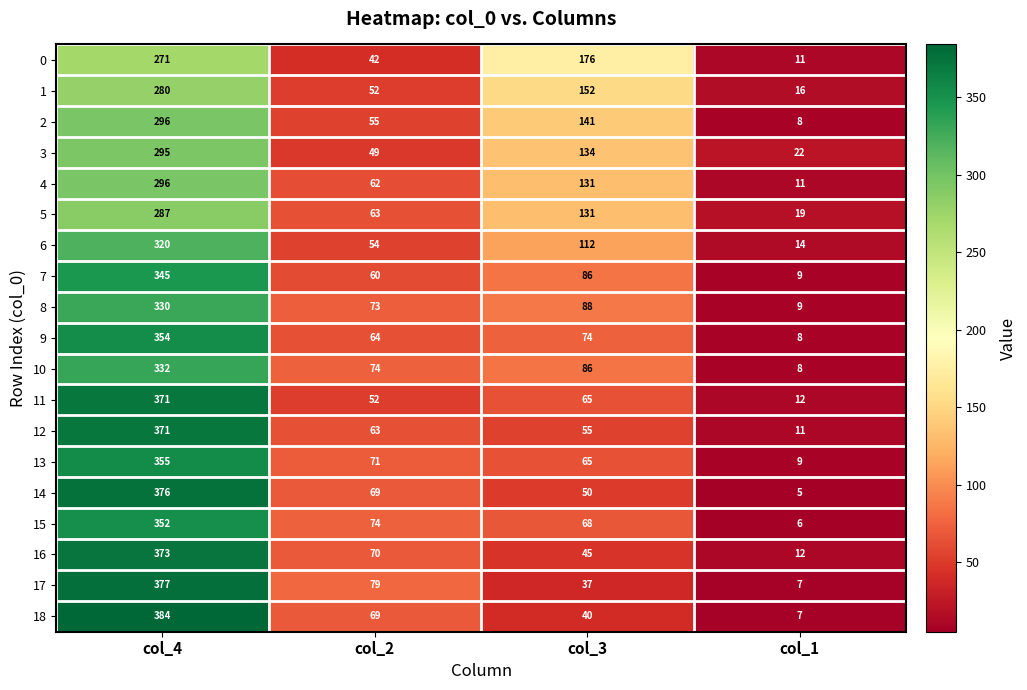

What is the approximate value of 13 at col_1, to the nearest 10?

10